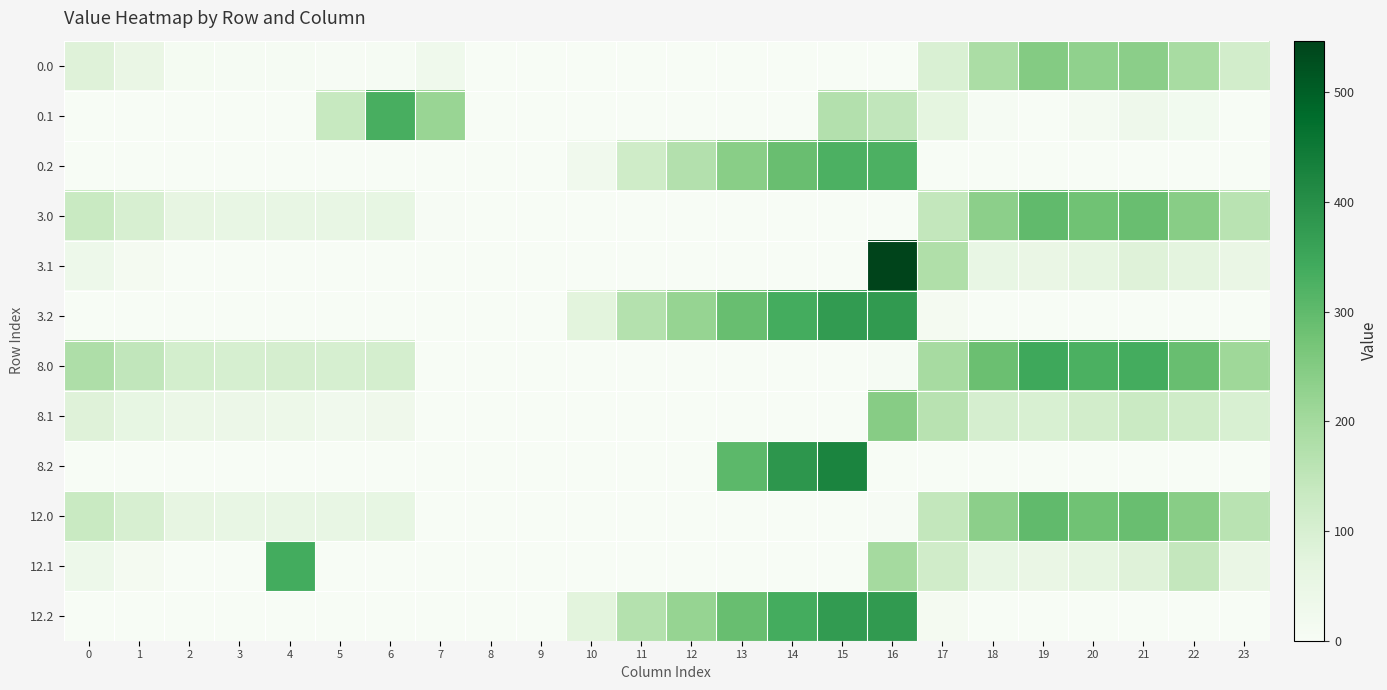

Reading left to right, what are all the values shown in this chart?

0.0: 0=82.0	1=49.5	2=10.3	3=4.4	4=4.9	5=3.8	6=8.0	7=28.7	8=0.0	9=0.0	10=0.0	11=0.0	12=0.0	13=0.0	14=0.0	15=0.0	16=0.0	17=94.8	18=186.7	19=249.2	20=229.9	21=238.4	22=192.3	23=111.3
0.1: 0=0.0	1=0.0	2=0.0	3=0.0	4=0.0	5=135.4	6=332.2	7=217.1	8=0.0	9=0.0	10=0.0	11=0.0	12=0.0	13=0.0	14=0.0	15=173.1	16=147.3	17=66.6	18=5.4	19=0.2	20=14.5	21=32.4	22=19.9	23=0.0
0.2: 0=0.0	1=0.0	2=0.0	3=0.0	4=0.0	5=0.0	6=0.0	7=0.0	8=0.0	9=0.0	10=23.5	11=119.0	12=171.2	13=240.4	14=287.4	15=325.8	16=326.6	17=0.0	18=0.0	19=0.0	20=0.0	21=0.0	22=0.0	23=0.0
3.0: 0=132.0	1=99.5	2=60.3	3=54.4	4=54.9	5=53.8	6=58.0	7=4.0	8=0.0	9=0.0	10=0.0	11=0.0	12=0.0	13=0.0	14=0.0	15=0.0	16=0.0	17=144.8	18=236.7	19=299.2	20=279.9	21=288.4	22=242.3	23=161.3
3.1: 0=34.6	1=11.1	2=0.0	3=0.0	4=0.0	5=0.0	6=0.0	7=0.0	8=0.0	9=0.0	10=0.0	11=0.0	12=0.0	13=0.0	14=0.0	15=0.0	16=547.3	17=179.2	18=55.4	19=50.2	20=64.5	21=82.4	22=69.9	23=49.4
3.2: 0=0.0	1=0.0	2=0.0	3=0.0	4=0.0	5=0.0	6=0.0	7=0.0	8=0.0	9=0.0	10=73.5	11=170.6	12=221.2	13=290.4	14=337.4	15=375.8	16=376.6	17=12.4	18=0.0	19=0.0	20=0.0	21=0.0	22=0.0	23=0.0
8.0: 0=180.0	1=147.5	2=108.3	3=102.4	4=102.9	5=101.8	6=106.0	7=0.0	8=0.0	9=0.0	10=0.0	11=0.0	12=0.0	13=0.0	14=0.0	15=0.0	16=7.2	17=192.8	18=284.7	19=347.2	20=327.9	21=336.4	22=290.3	23=209.3
8.1: 0=82.6	1=59.1	2=45.9	3=40.7	4=37.6	5=23.7	6=30.2	7=0.0	8=0.0	9=0.0	10=0.0	11=0.0	12=0.0	13=0.0	14=0.0	15=0.0	16=245.3	17=164.6	18=103.4	19=98.2	20=112.5	21=130.4	22=117.9	23=97.4
8.2: 0=0.0	1=0.0	2=0.0	3=0.0	4=0.0	5=0.0	6=0.0	7=0.0	8=0.0	9=0.0	10=0.0	11=0.0	12=0.0	13=303.7	14=385.4	15=423.8	16=0.0	17=0.0	18=0.0	19=0.0	20=0.0	21=0.0	22=0.0	23=0.0
12.0: 0=132.0	1=99.5	2=60.3	3=54.4	4=54.9	5=53.8	6=58.0	7=0.0	8=0.0	9=0.0	10=0.0	11=0.0	12=0.0	13=0.0	14=0.0	15=0.0	16=4.0	17=144.8	18=236.7	19=299.2	20=279.9	21=288.4	22=242.3	23=161.3
12.1: 0=34.6	1=11.1	2=0.0	3=0.0	4=339.6	5=0.0	6=0.0	7=0.0	8=0.0	9=0.0	10=0.0	11=0.0	12=0.0	13=0.0	14=0.0	15=0.0	16=197.3	17=116.6	18=55.4	19=50.2	20=64.5	21=82.4	22=142.9	23=49.4
12.2: 0=0.0	1=0.0	2=0.0	3=0.0	4=0.0	5=0.0	6=0.0	7=0.0	8=0.0	9=0.0	10=73.5	11=170.6	12=221.2	13=290.4	14=337.4	15=375.8	16=376.6	17=12.4	18=0.0	19=0.0	20=0.0	21=0.0	22=0.0	23=0.0